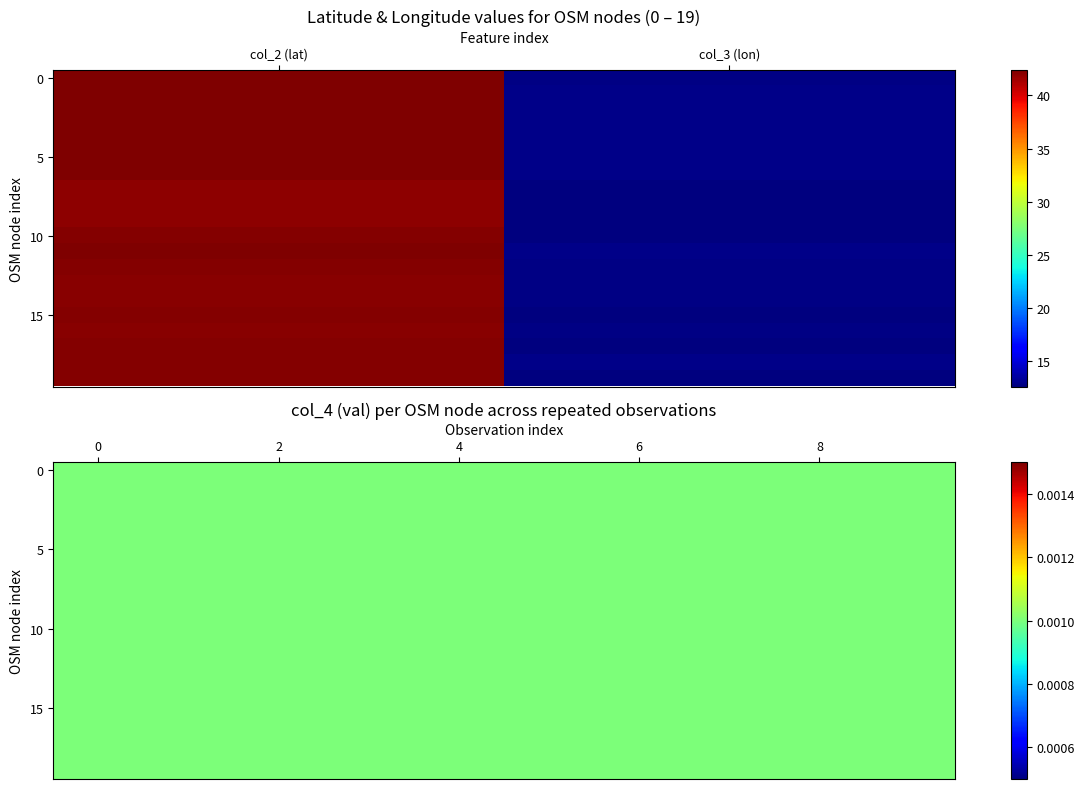

The value of col_4 at 10 is 0.0. True or false?

True